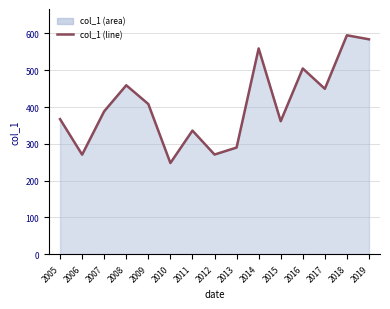

What is the ratio of the value at 2013 to the value at 2019?

0.5